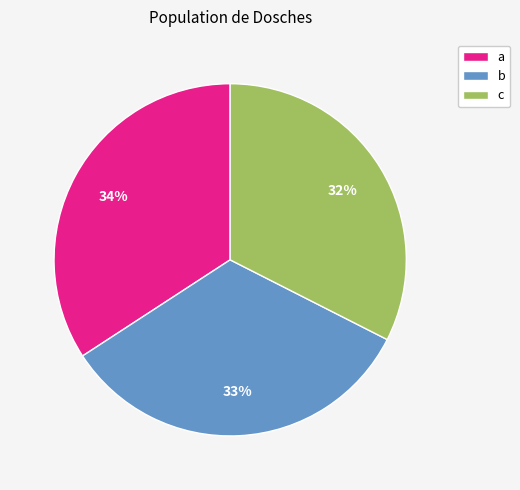

To the nearest percent, what percentage of the pie is c?

32%